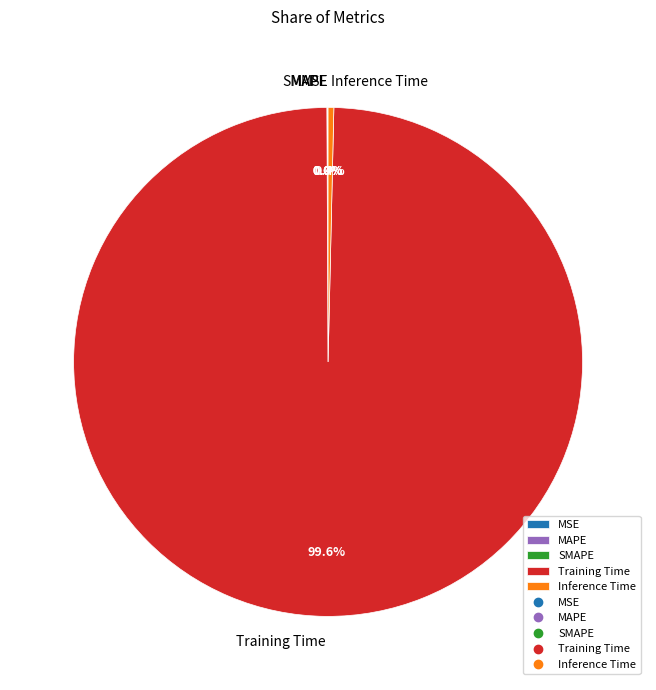

Which slice is the largest?

Training Time